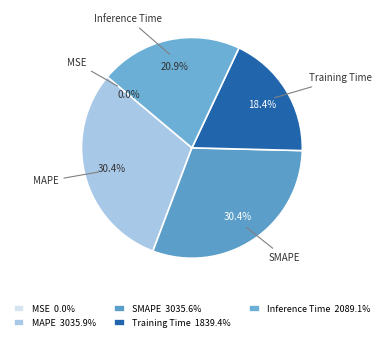

To the nearest percent, what is the difference between the largest and smallest slice percentages?

30%